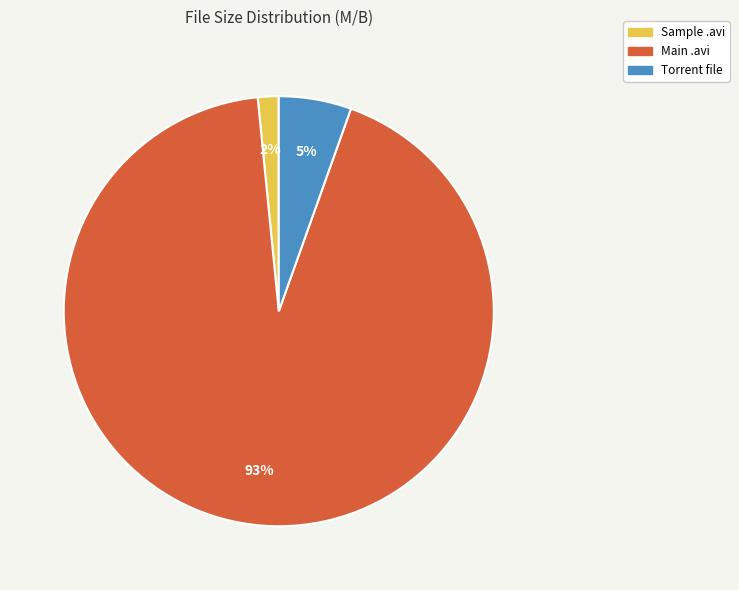

To the nearest percent, what is the average slice percentage?

33%